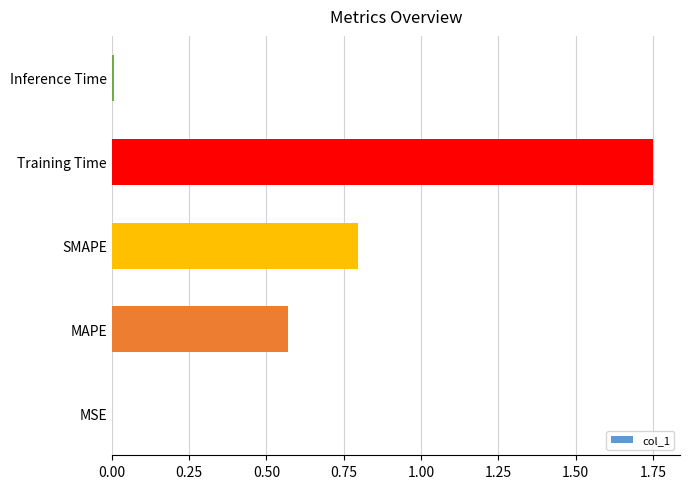

Which category has the highest value across all series?

Training Time